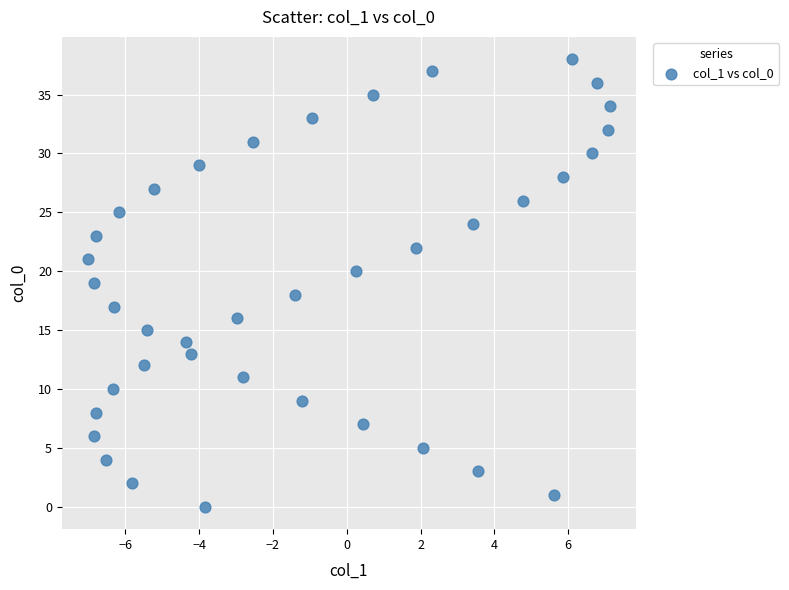

What is the range of Y values (max minus min)?

38